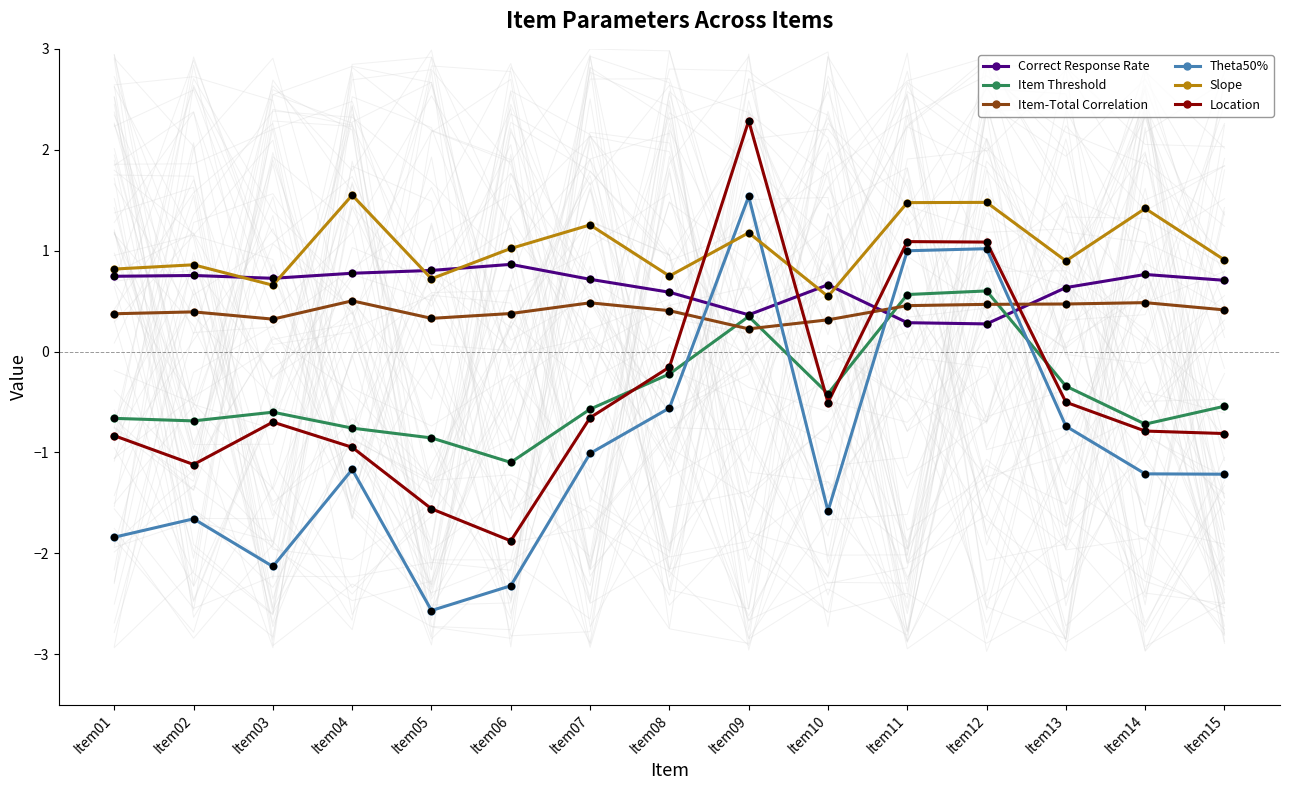

What is the total value across all series at Item14?

-0.1